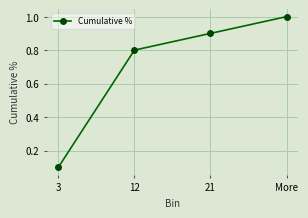

What is the label of the 3rd point from the left?

21